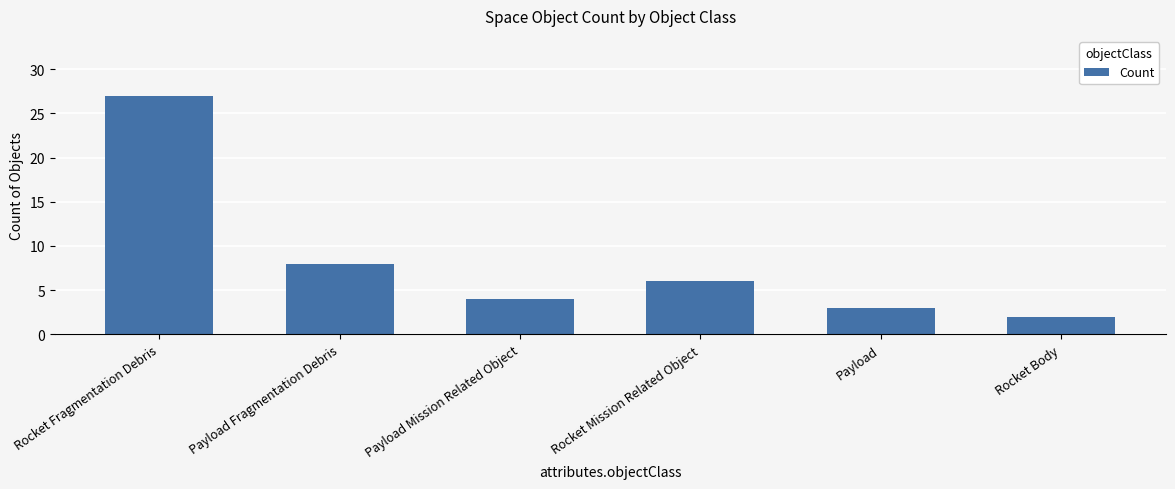

List the labels in order of value, smallest first.

Rocket Body, Payload, Payload Mission Related Object, Rocket Mission Related Object, Payload Fragmentation Debris, Rocket Fragmentation Debris